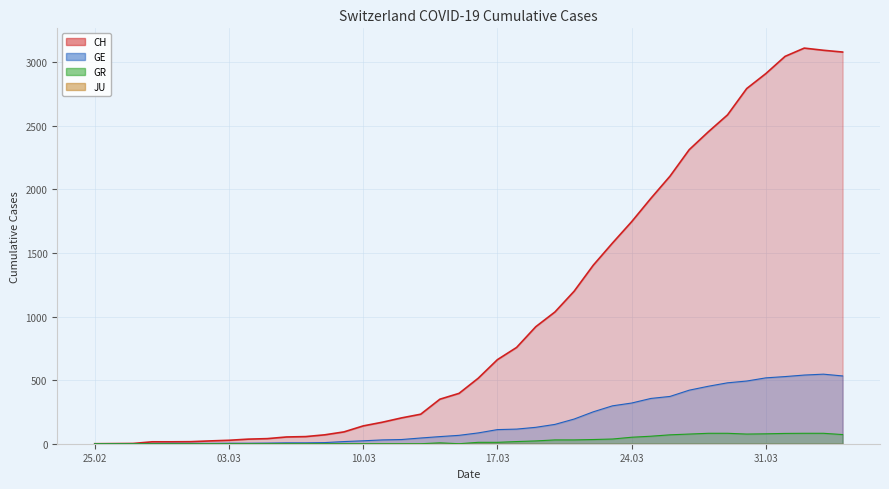

What is the total value across all series at 2020-04-03?

3723